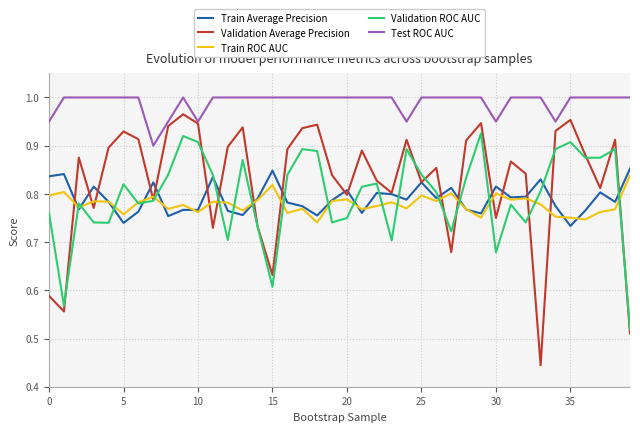

Which series has the widest spread of values?

Validation Average Precision